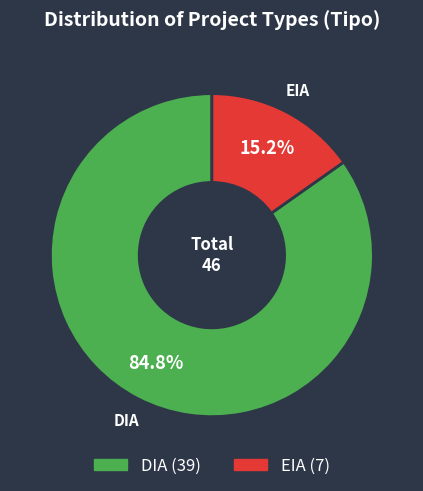

Is it true that DIA is 85% of the pie?

True